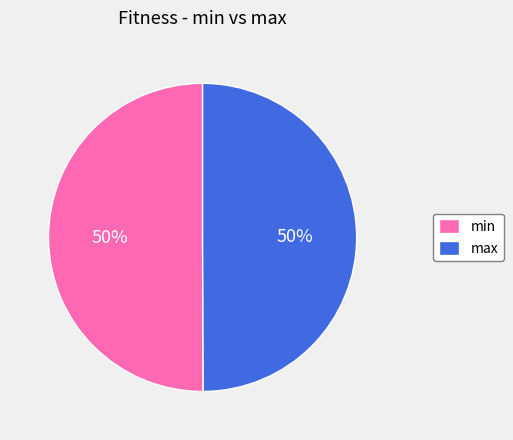

To the nearest percent, what portion does min represent?

50%